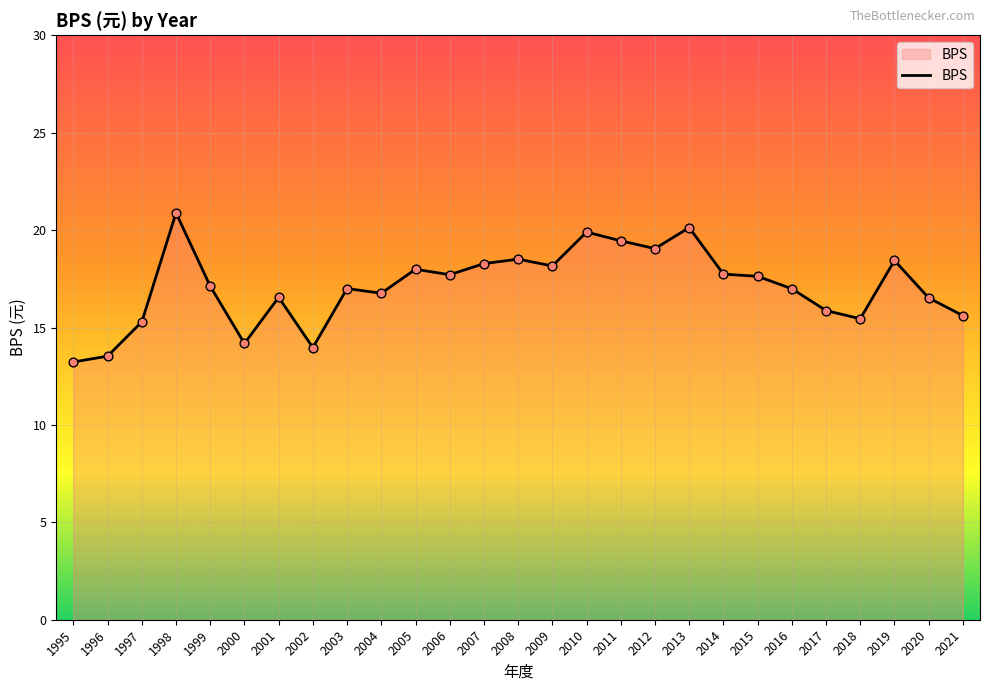

Between 2008 and 2020, which is larger?

2008